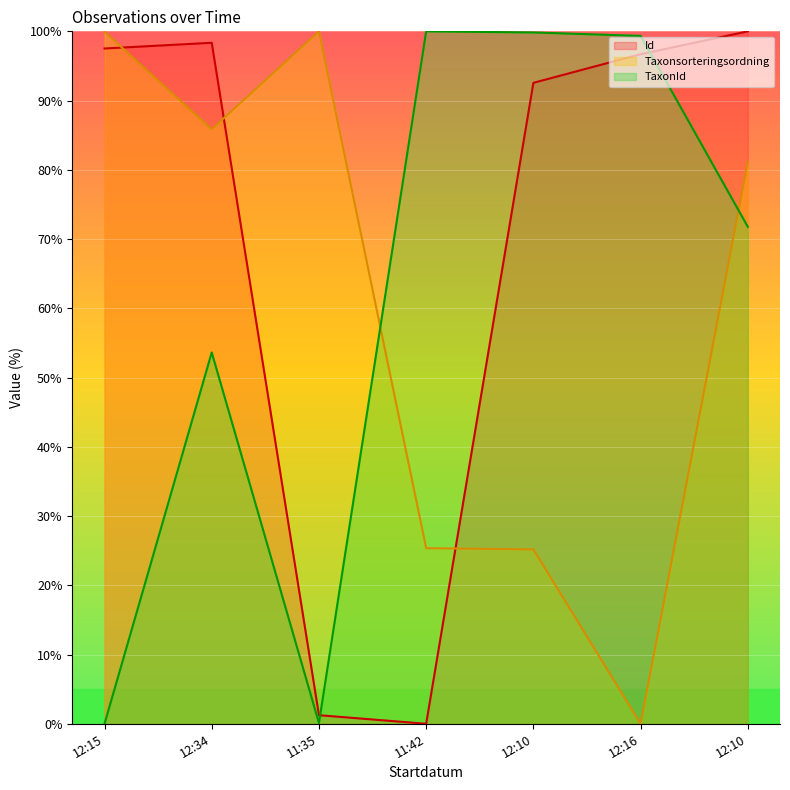

What is the difference between the second highest and second lowest values in the Id series?

97.1